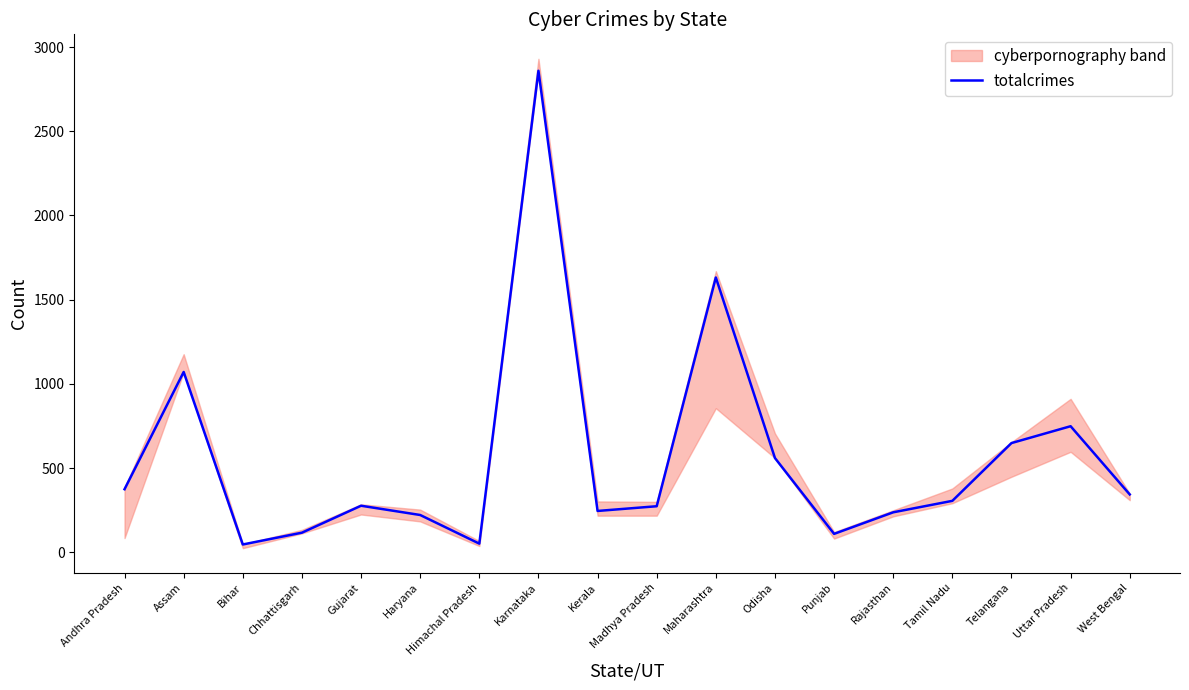

At which label does totalcrimes reach its peak?

Karnataka